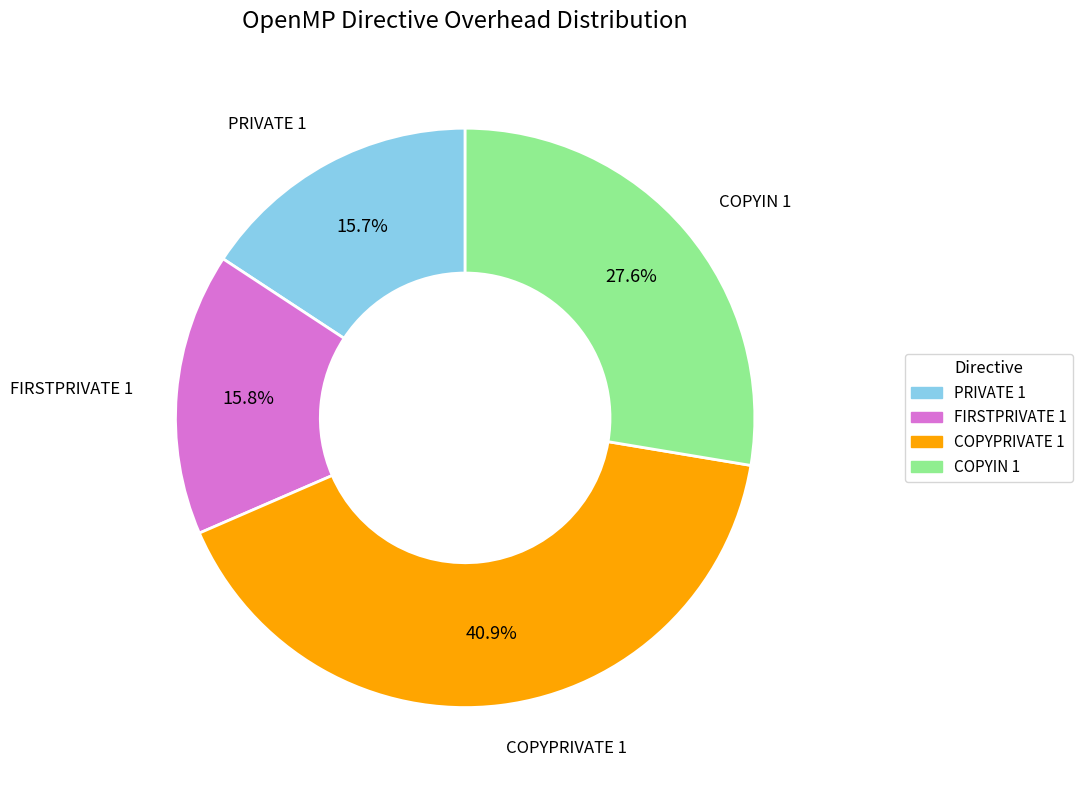

How much of the chart is everything except FIRSTPRIVATE 1?

84.2%